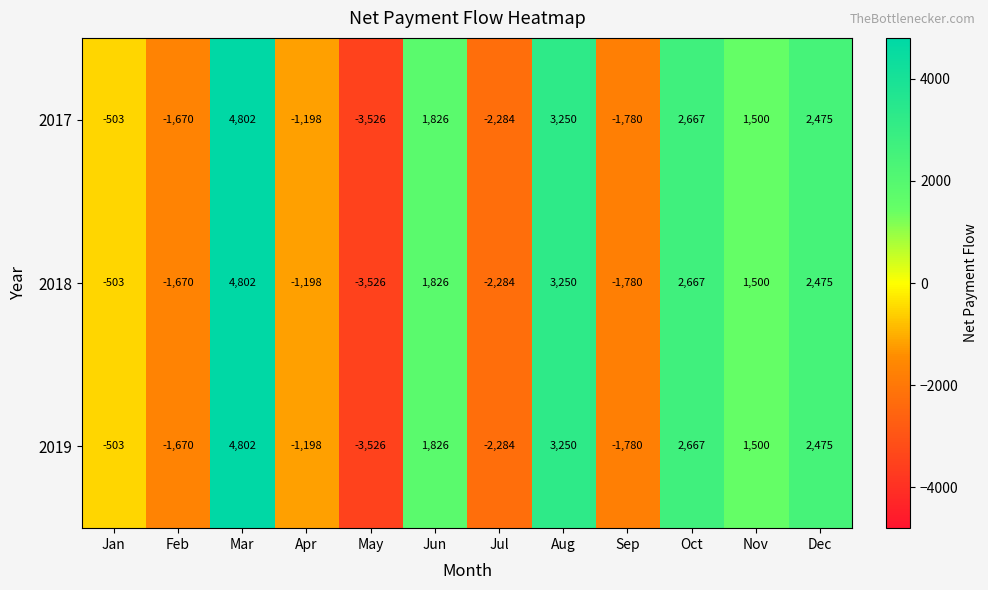

What is the average value of the 2018 series?

463